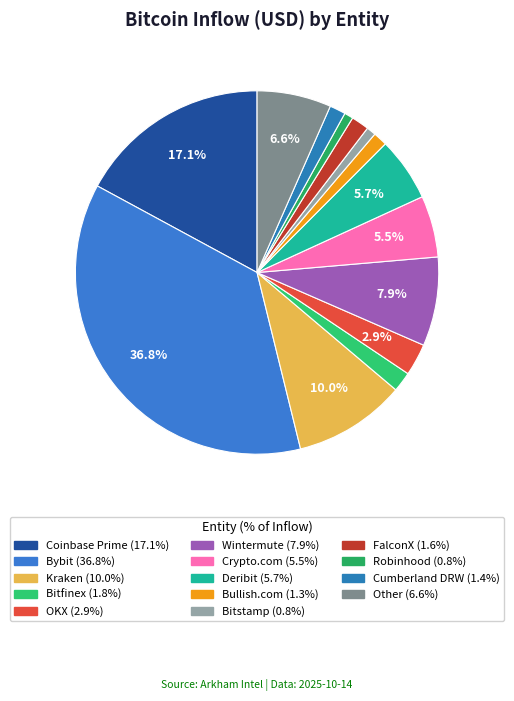

Which has a higher value, Bitstamp or Kraken?

Kraken